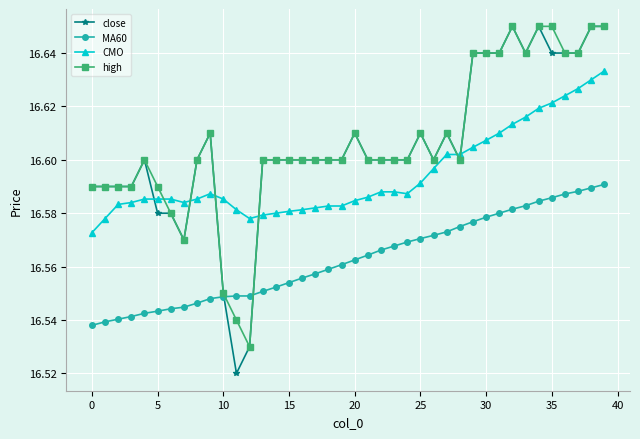

At how many categories does at least one series exceed 16?

40